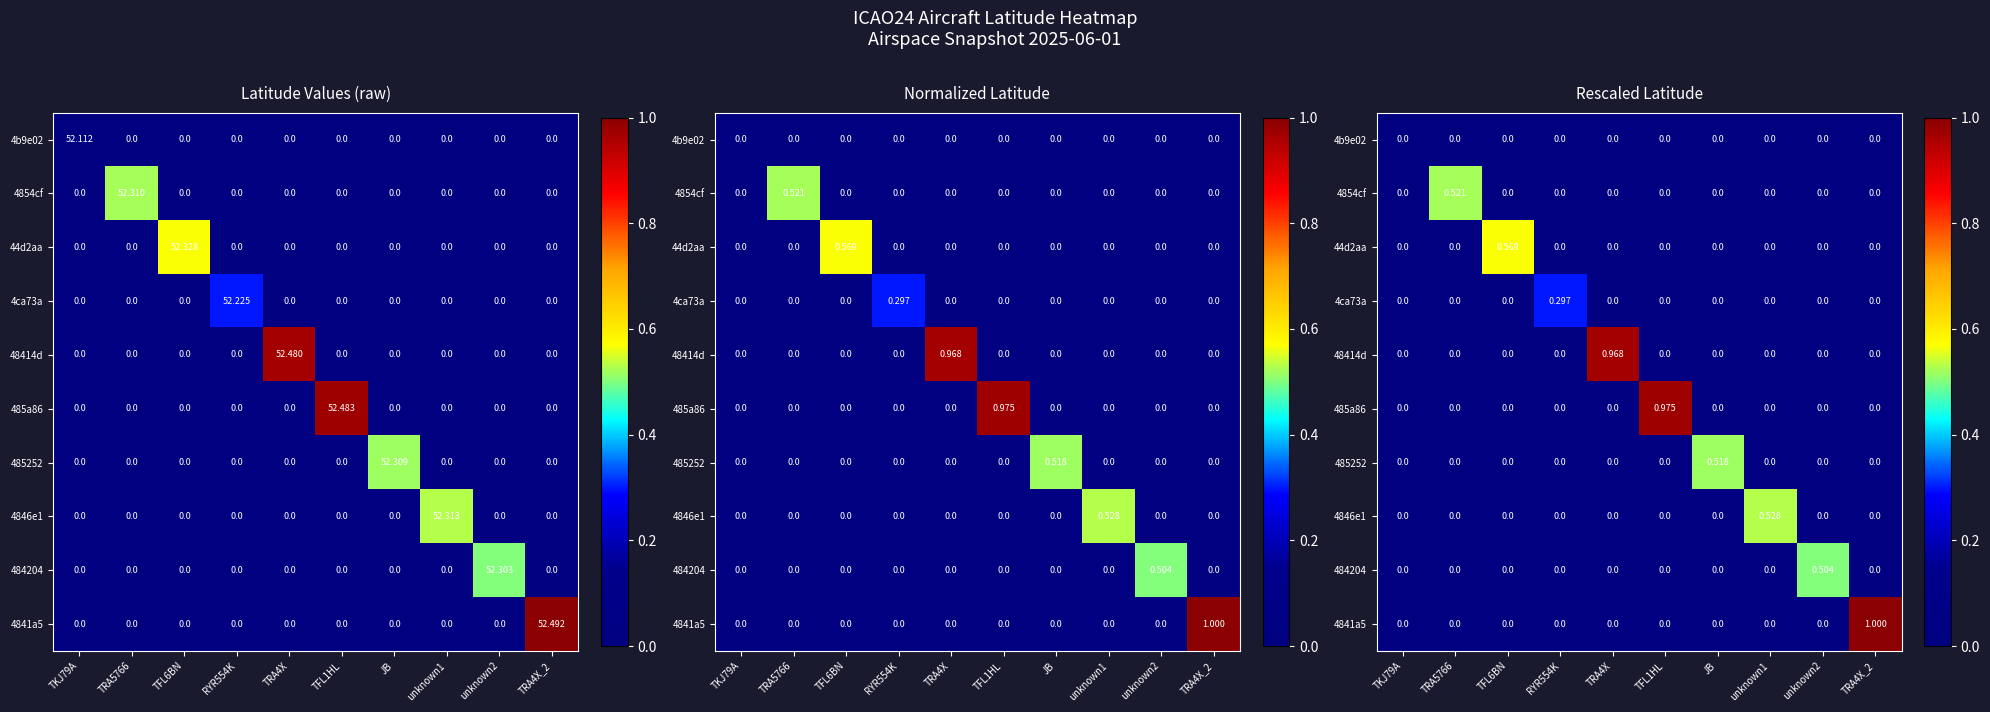

At which category is the sum across all series the highest?

TRA4X_2